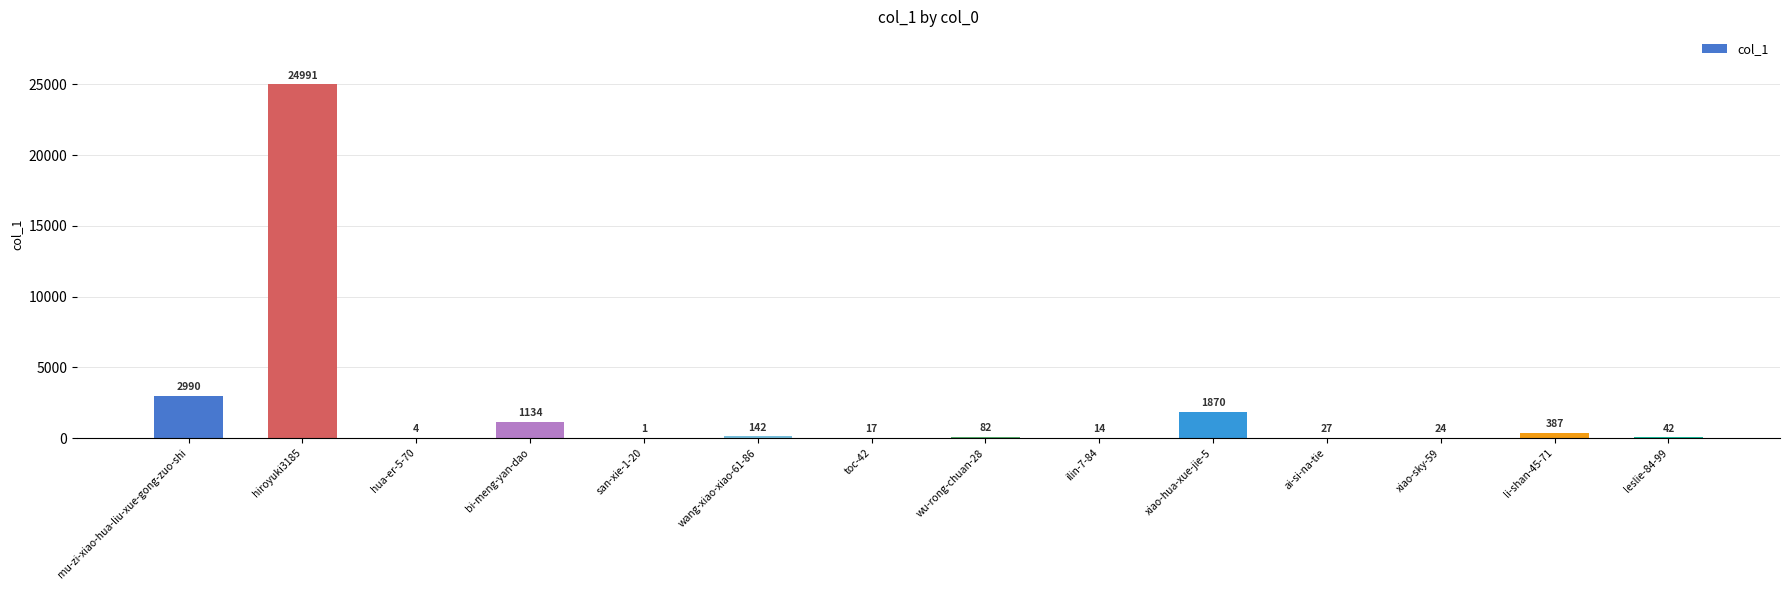

What is the sum of the values at xiao-hua-xue-jie-5 and bi-meng-yan-dao?

3004